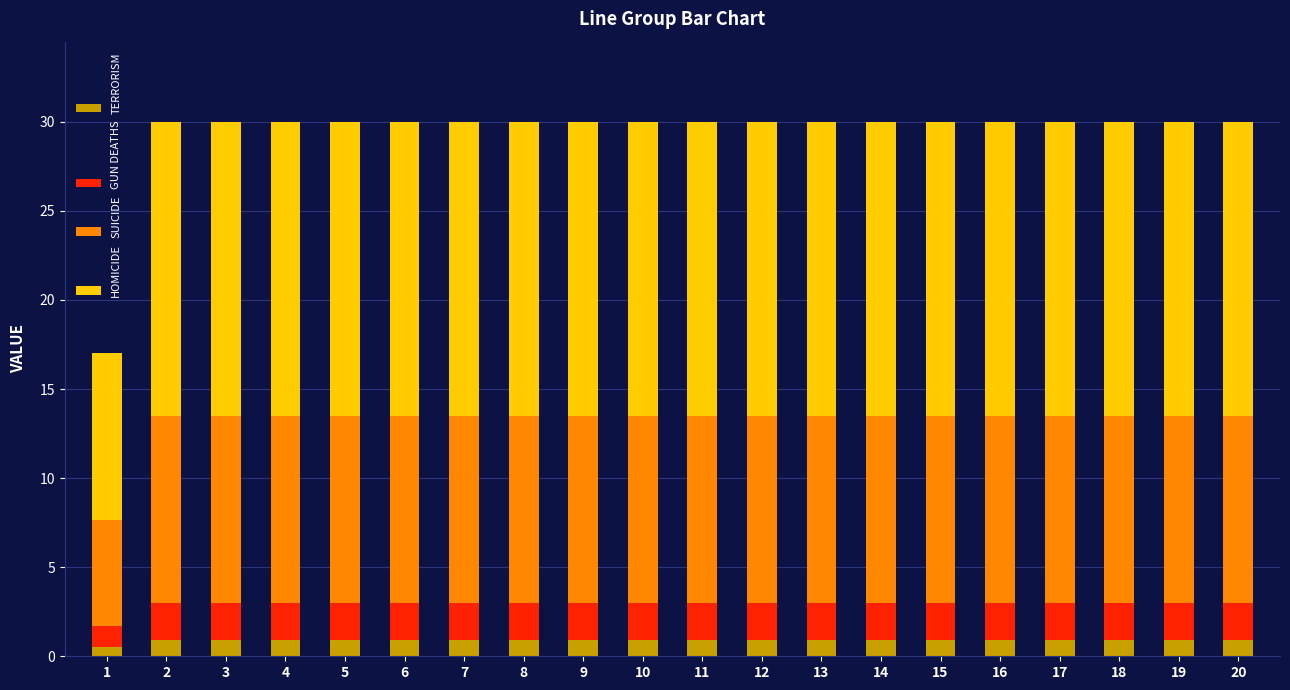

What is the highest value of the TERRORISM series?

0.9